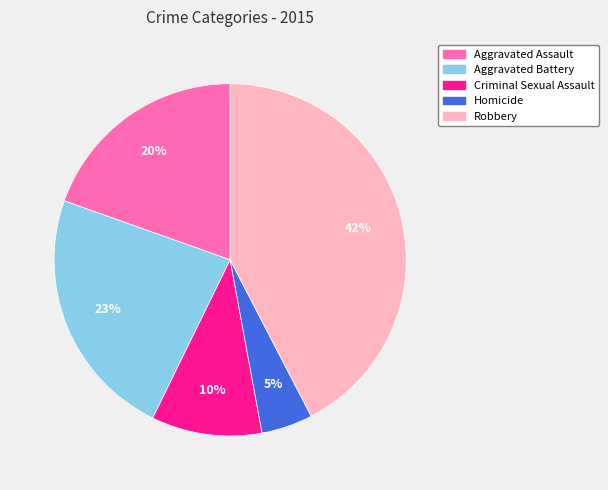

True or false: Homicide accounts for 10% of the total.

False